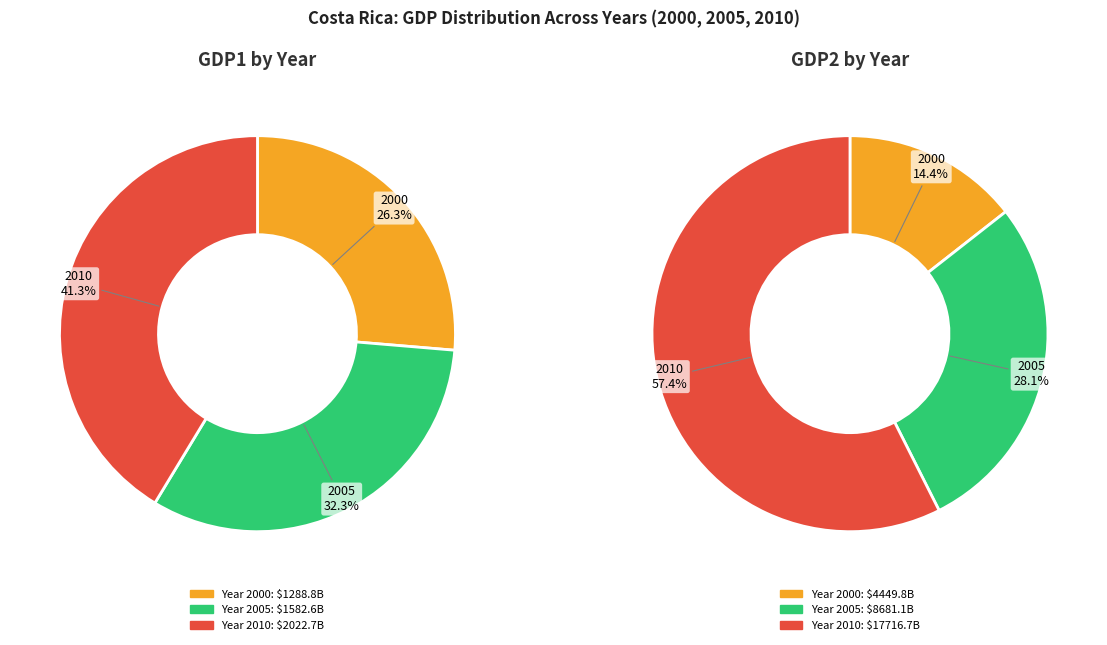

How many segments does this pie chart have?

3